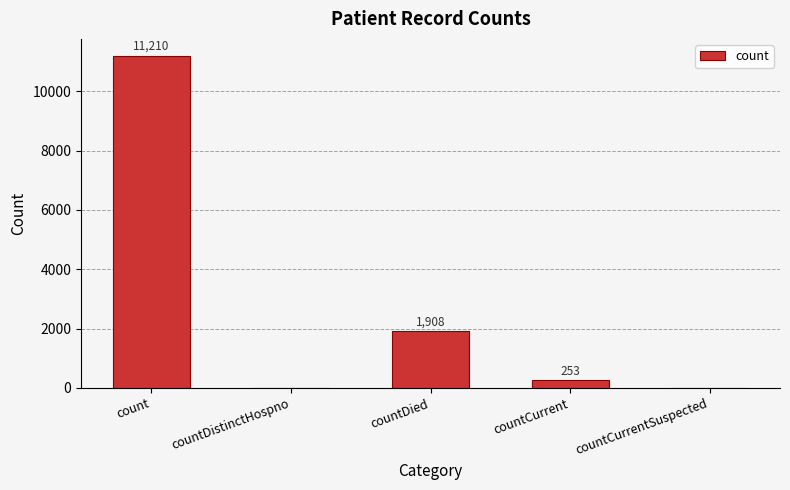

The chart shows a value of 0 at countCurrentSuspected. True or false?

True